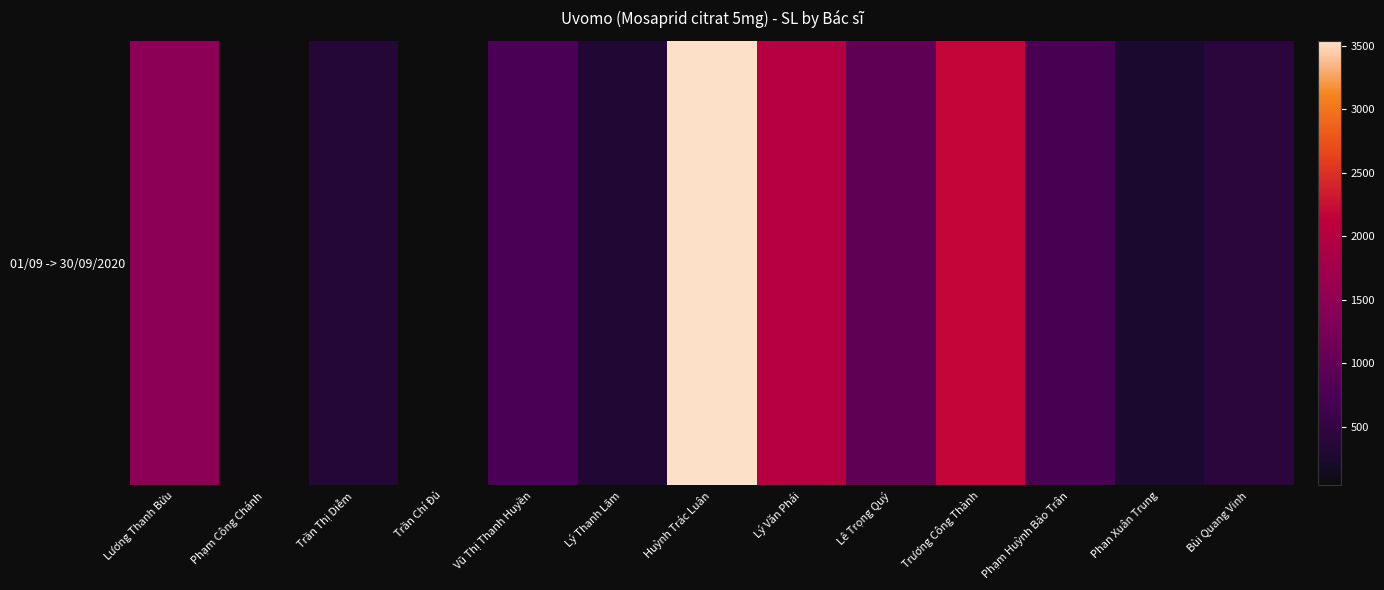

Rank the categories by value from highest to lowest.

Huỳnh Trác Luân, Trương Công Thành, Lý Văn Phái, Lương Thanh Bửu, Lê Trọng Quý, Vũ Thị Thanh Huyền, Phạm Huỳnh Bảo Trân, Bùi Quang Vinh, Trần Thị Diễm, Lý Thanh Lãm, Phan Xuân Trung, Phạm Công Chánh, Trần Chí Đủ